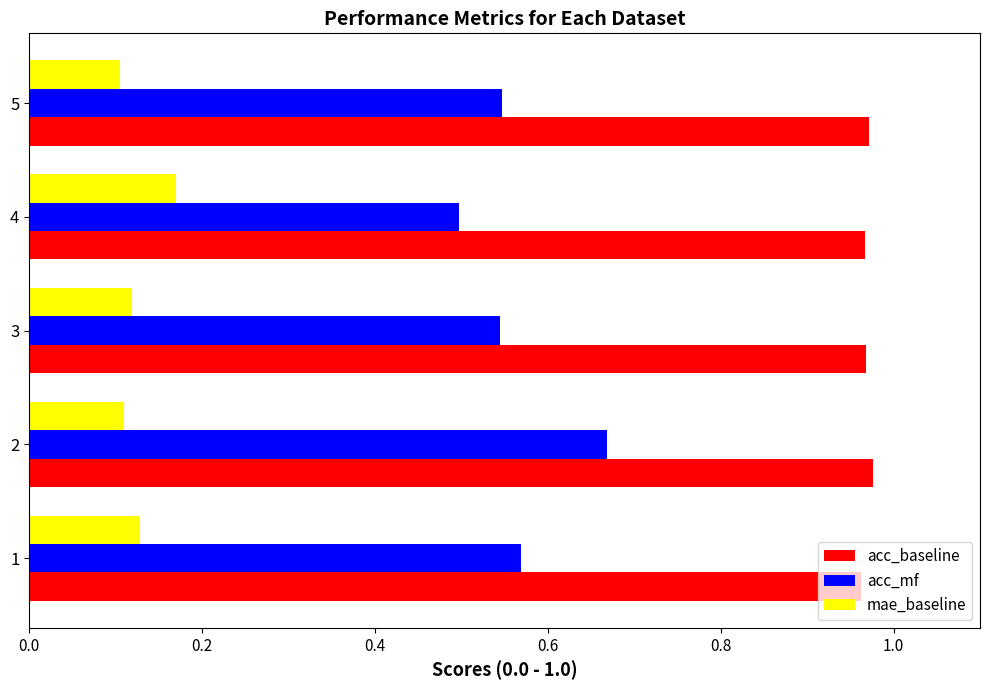

How many data points does each series have?

5